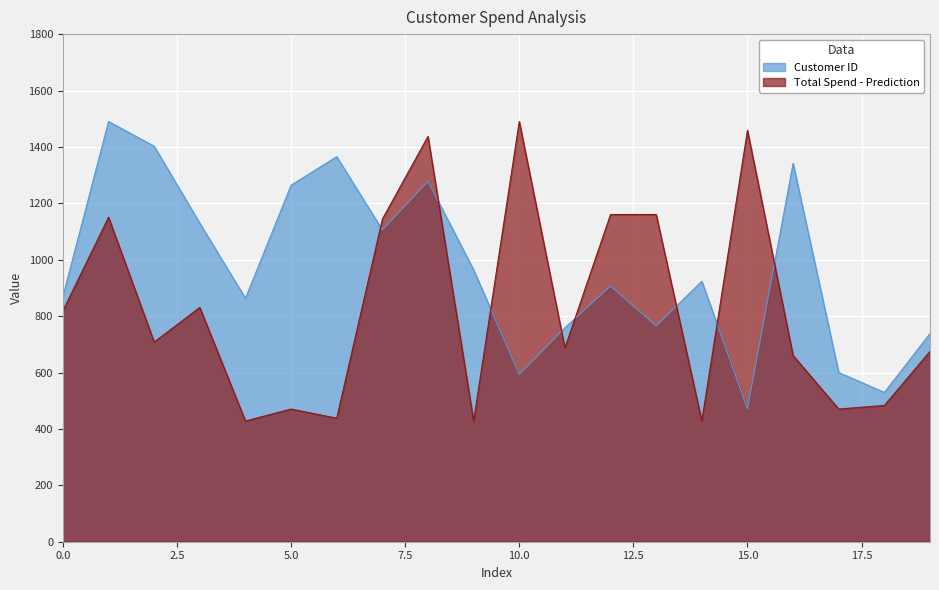

What is the value of the Total Spend - Prediction point at the 8th from the left?

1143.9